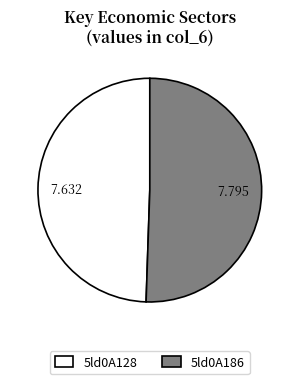

How many segments does this pie chart have?

2